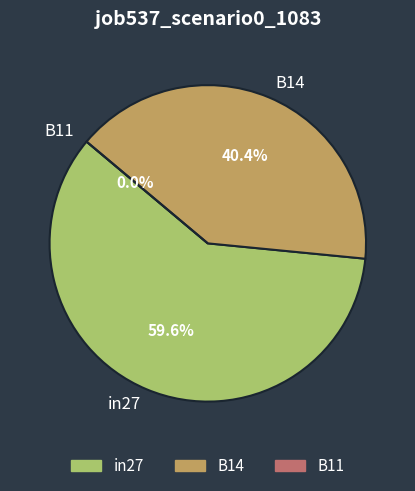

What is the largest slice in the pie chart?

in27